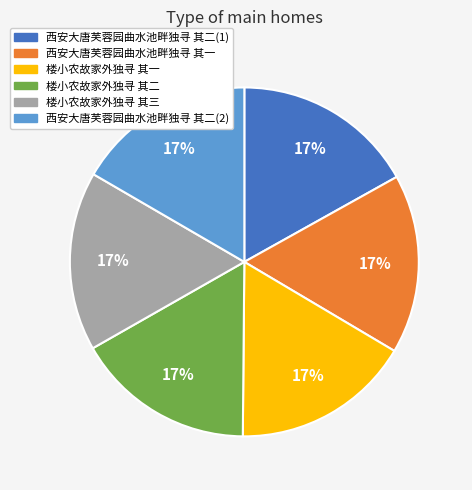

Is there a majority slice in this chart?

No